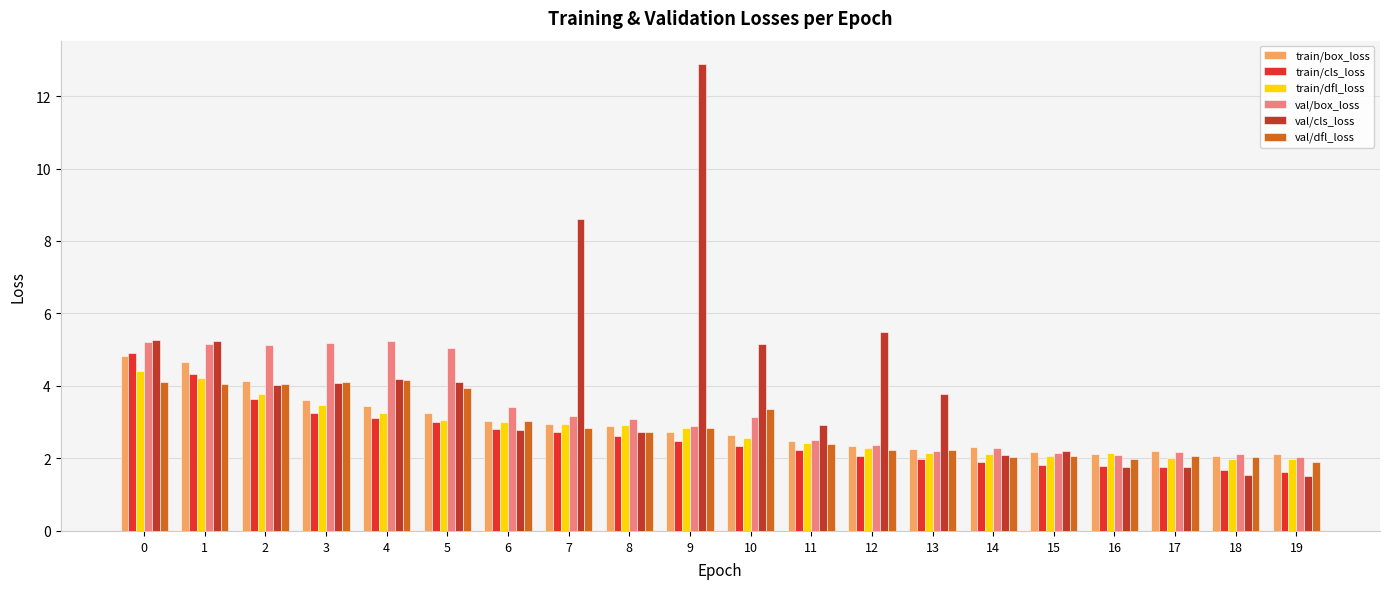

What is the spread (max minus min) of values at 13?

1.8